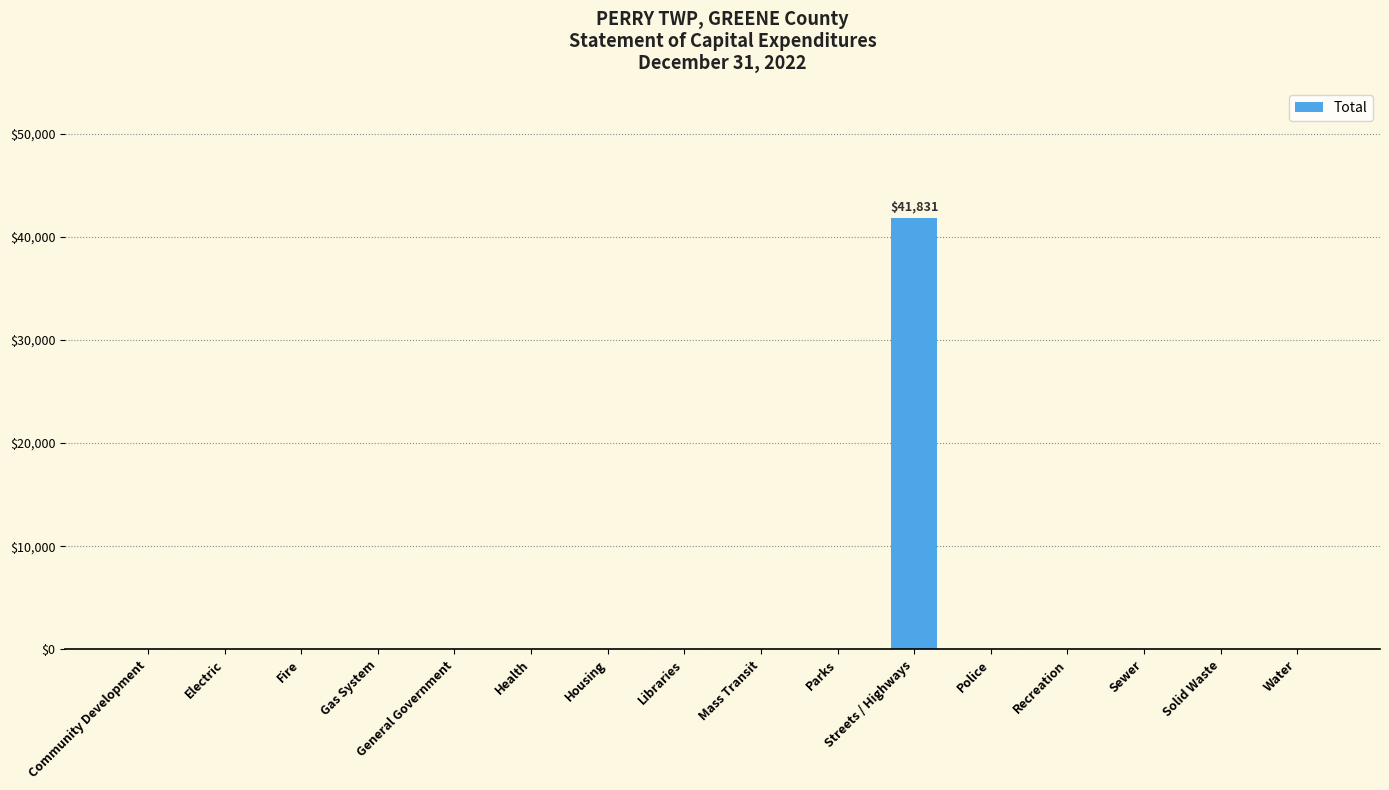

Which category has the highest value across all series?

Streets / Highways